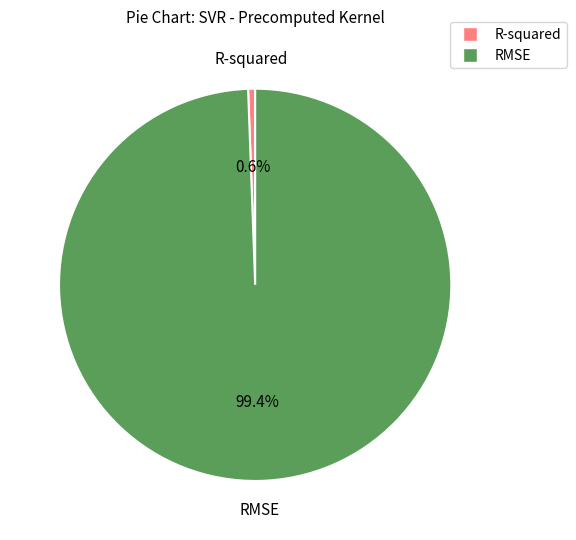

To the nearest percent, what percentage of the pie is RMSE?

99%